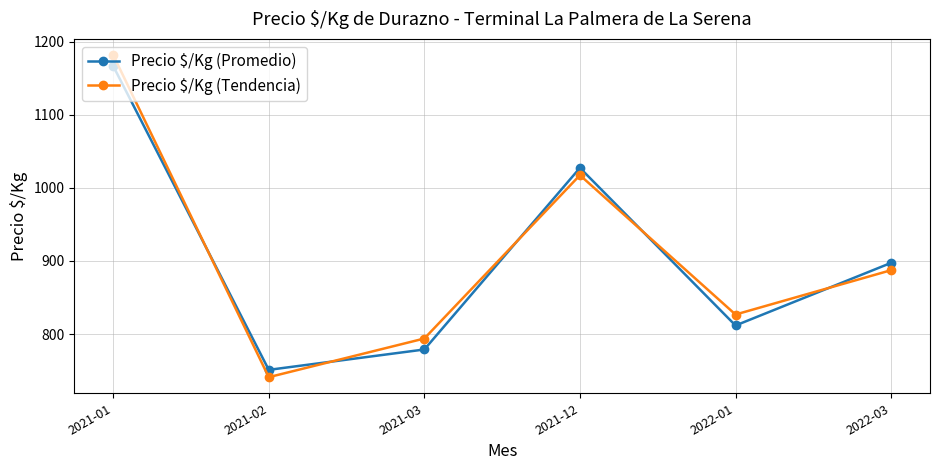

Which series ends up on top after the final intersection of Precio $/Kg (Promedio) and Precio $/Kg (Tendencia)?

Precio $/Kg (Promedio)